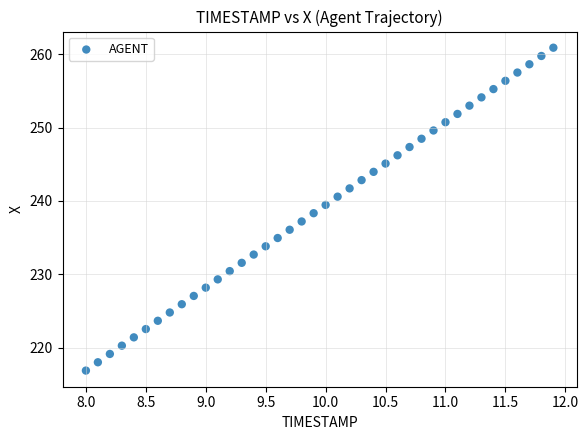

What is the range of Y values (max minus min)?

44.0